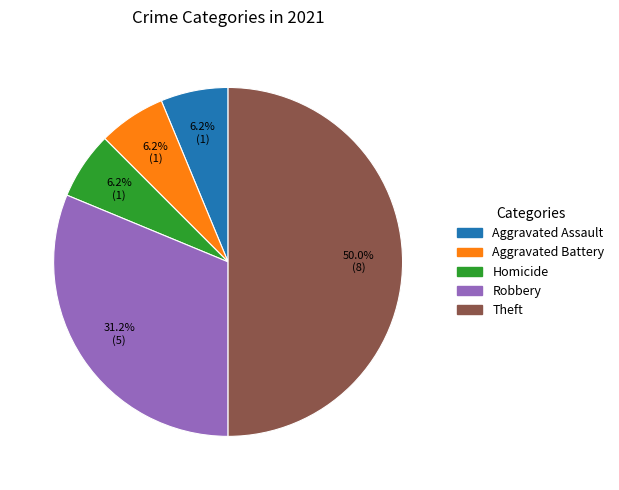

Which slice is the largest?

Theft